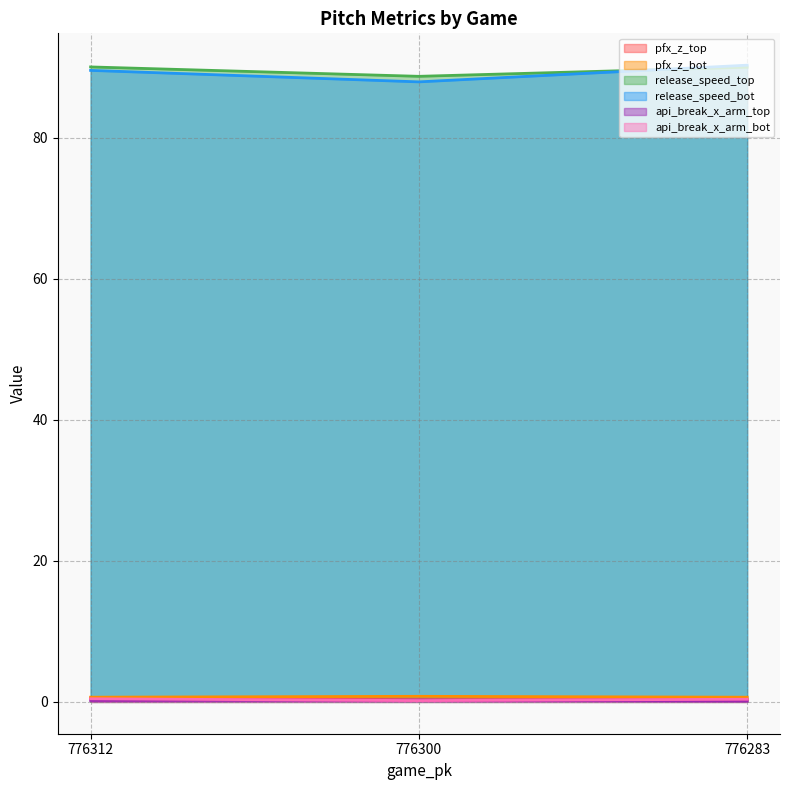

What is the sum of the pfx_z_bot values at 776283 and 776312?

1.3